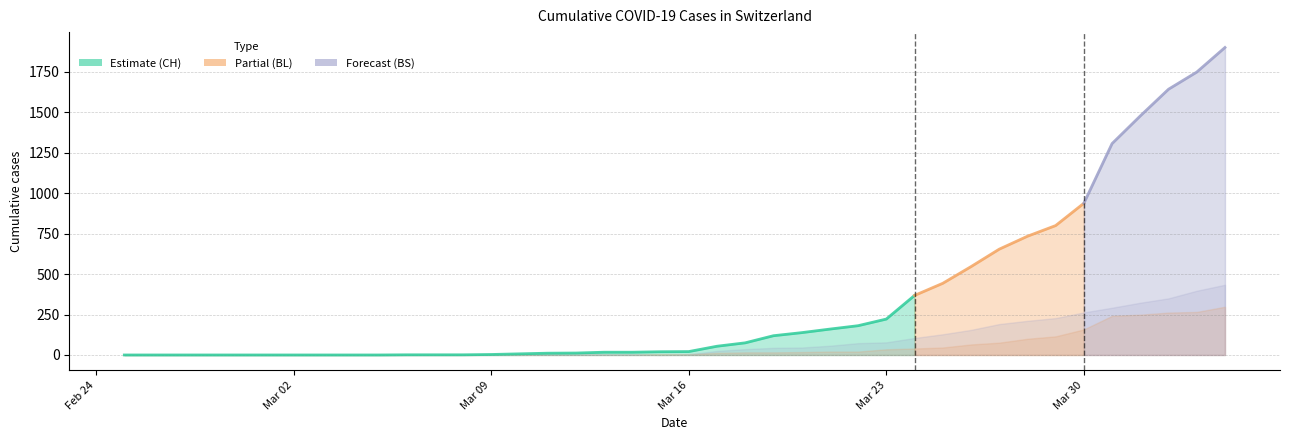

Rank the categories by BL value from highest to lowest.

2020-04-04, 2020-04-03, 2020-04-02, 2020-04-01, 2020-03-31, 2020-03-30, 2020-03-29, 2020-03-28, 2020-03-27, 2020-03-26, 2020-03-25, 2020-03-24, 2020-03-23, 2020-03-21, 2020-03-22, 2020-03-20, 2020-03-18, 2020-03-19, 2020-03-17, 2020-03-15, 2020-03-16, 2020-03-10, 2020-03-11, 2020-03-12, 2020-03-13, 2020-03-14, 2020-03-09, 2020-02-25, 2020-02-26, 2020-02-27, 2020-02-28, 2020-02-29, 2020-03-01, 2020-03-02, 2020-03-03, 2020-03-04, 2020-03-05, 2020-03-06, 2020-03-07, 2020-03-08